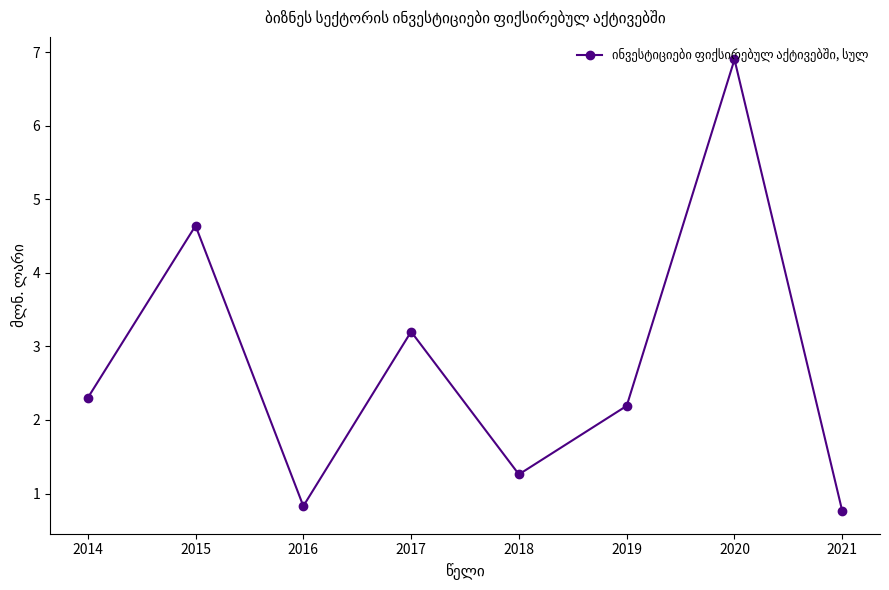

Is it true that the value at 2019 is 2.2?

True